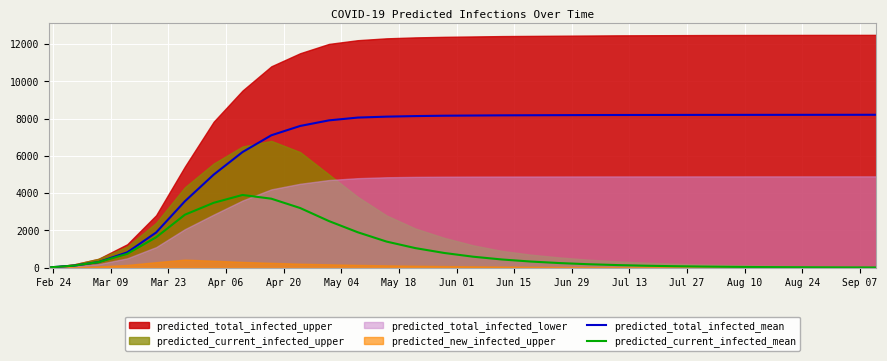

True or false: predicted_total_infected_mean and predicted_current_infected_mean cross at least once.

False